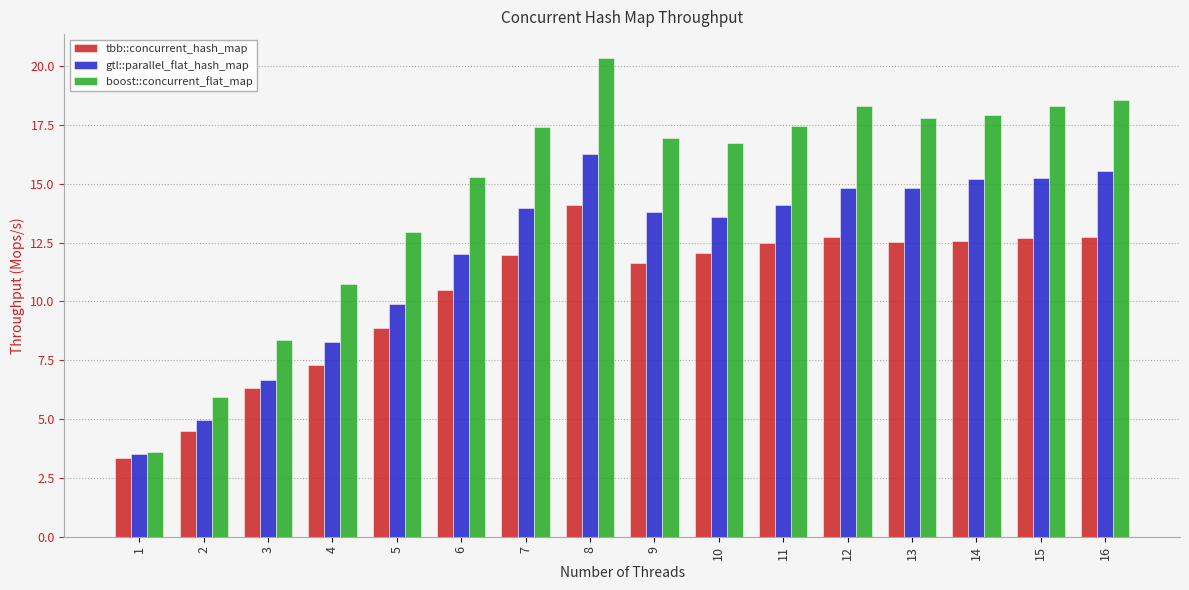

How many groups of bars are there?

16